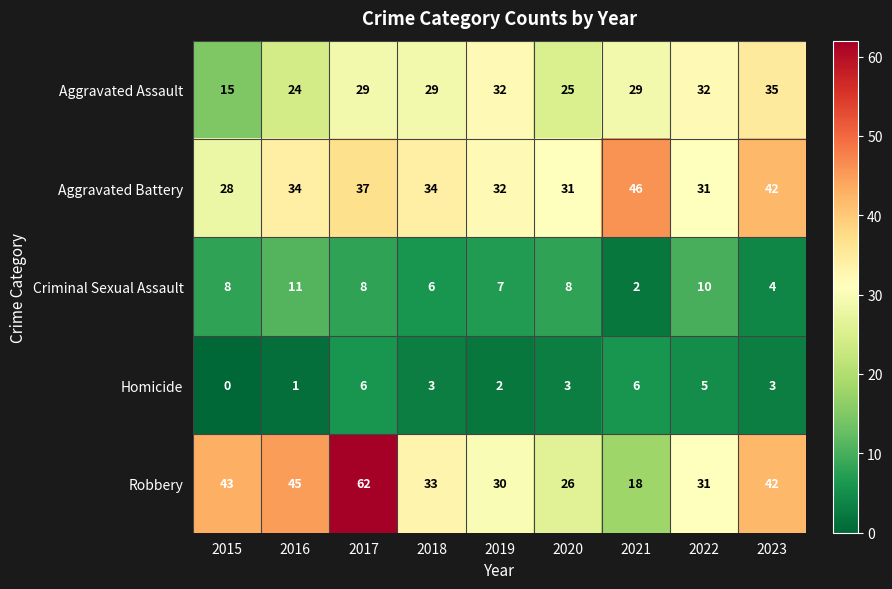

What is the difference between the Aggravated Battery values at 2021 and 2015?

18